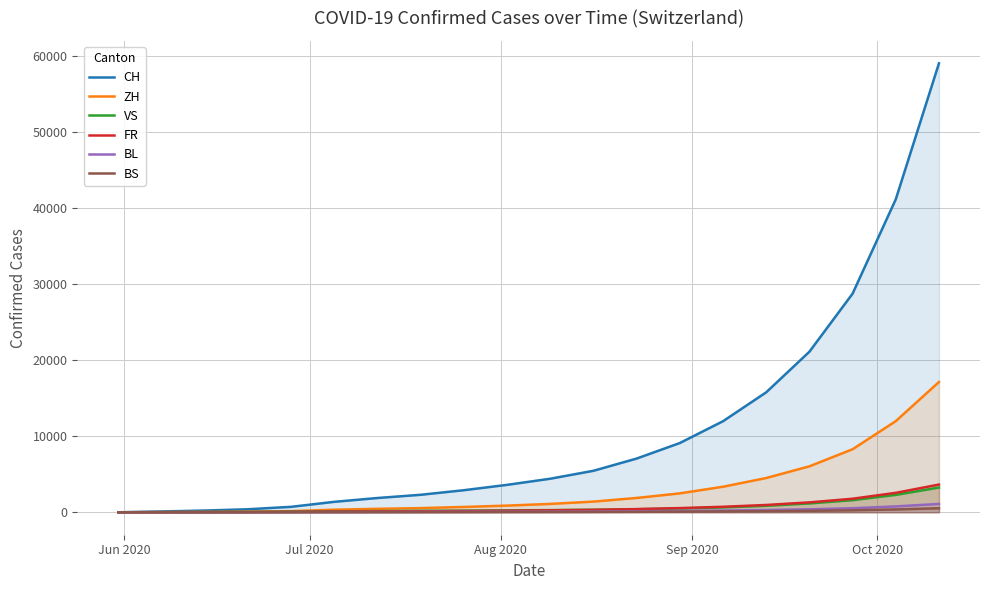

What is the maximum value shown in the chart?

59048